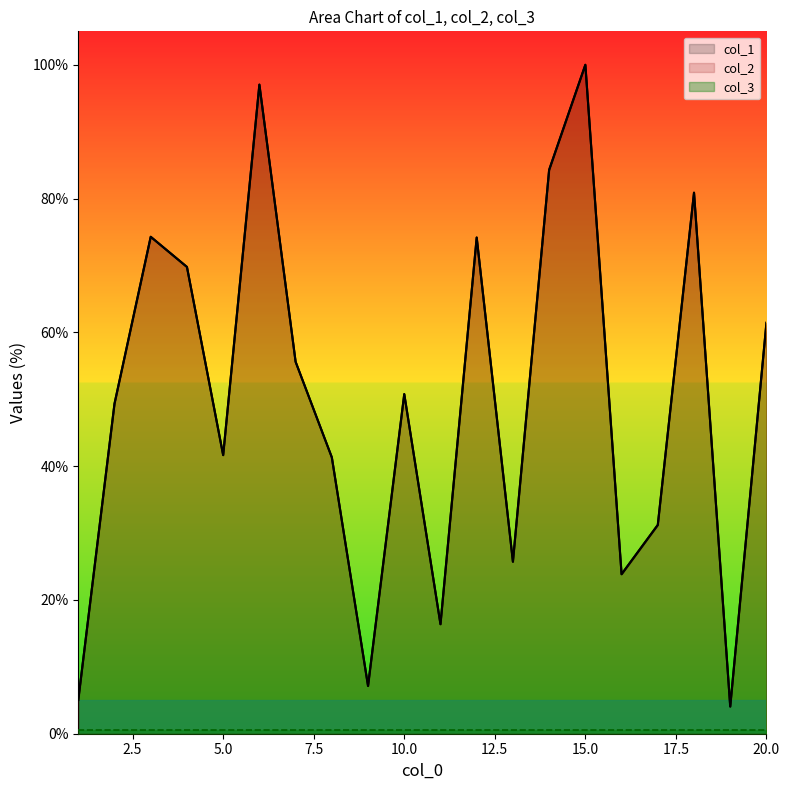

Reading left to right, extract all data points from this chart.

col_1: 5.1	49.3	74.3	69.8	41.6	97.0	55.6	41.3	7.1	50.8	16.4	74.2	25.7	84.3	100.0	23.8	31.2	80.9	4.1	61.4
col_2: 5.1	49.3	74.3	69.8	41.6	97.0	55.6	41.3	7.1	50.8	16.4	74.2	25.7	84.3	100.0	23.8	31.2	80.9	4.1	61.4